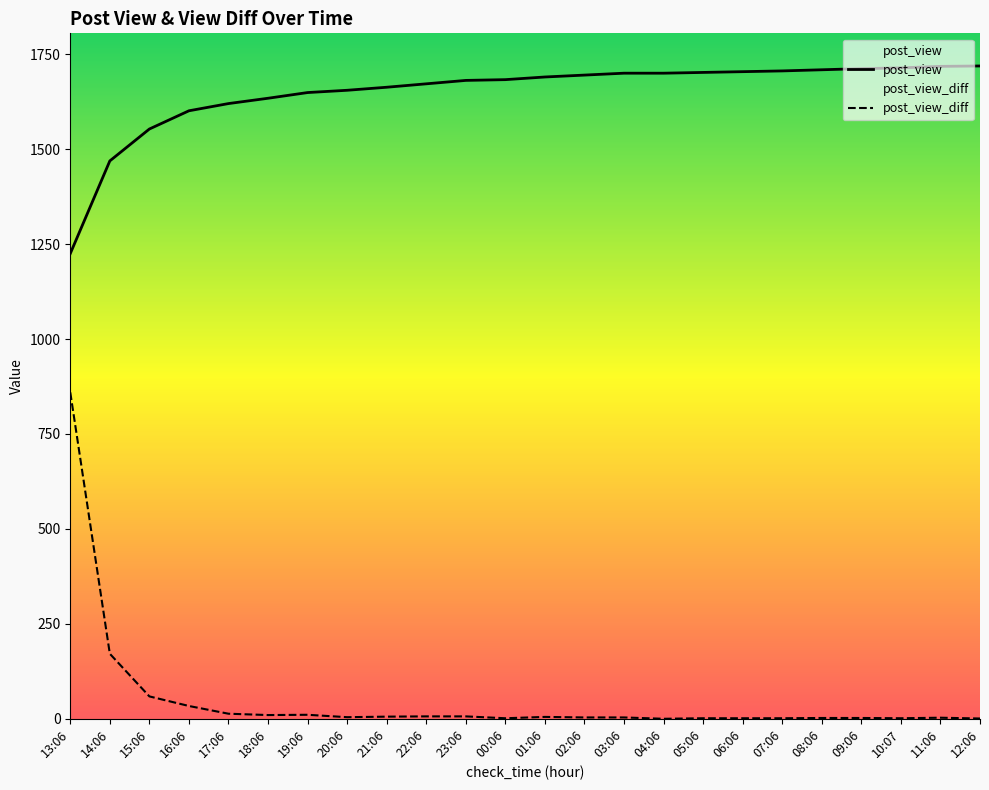

Where does the post_view_diff series first go above 4?

13:06